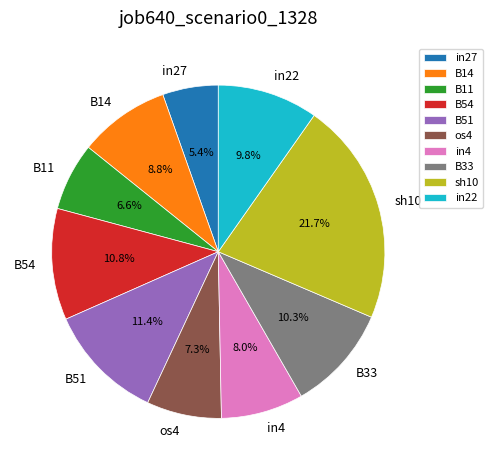

Is there any slice that represents more than half of the pie?

No